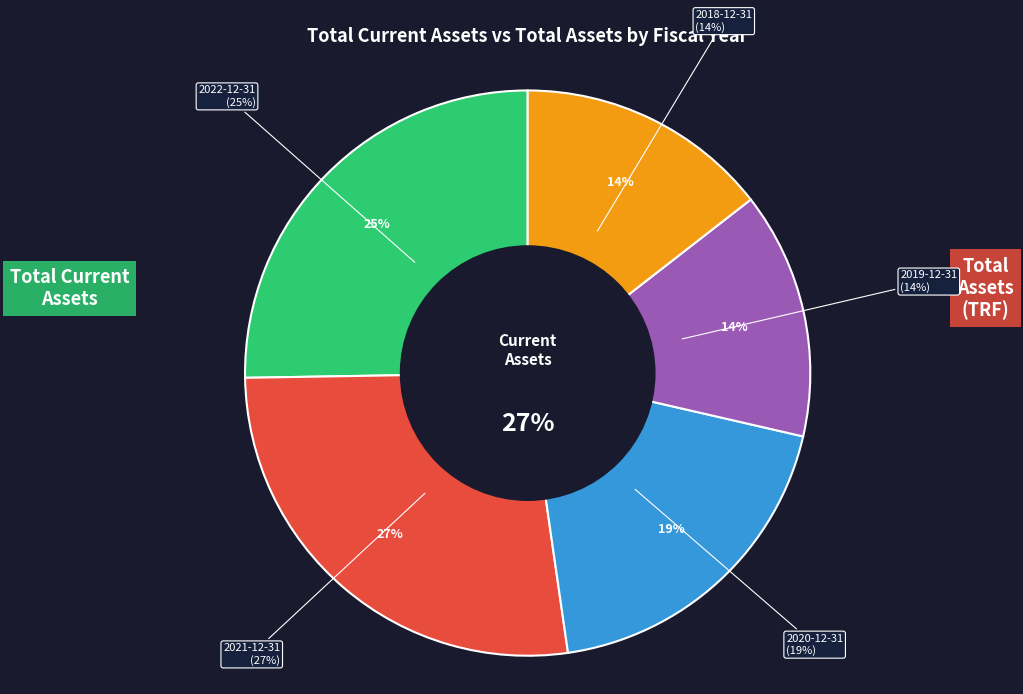

Does any single category account for the majority?

No